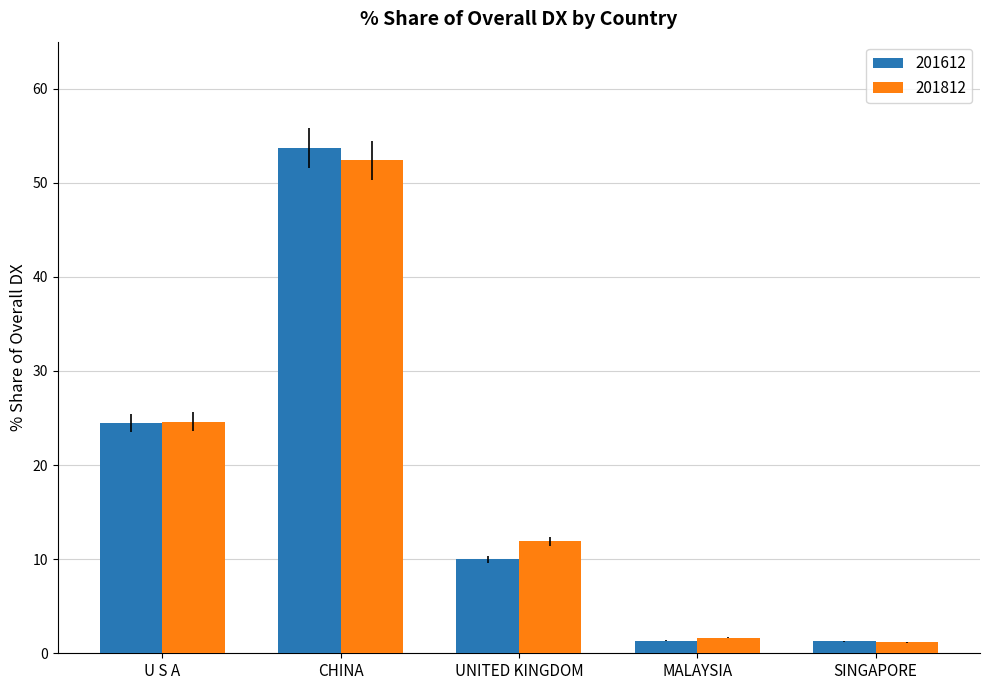

The value of 201812 at CHINA is 72.5. True or false?

False